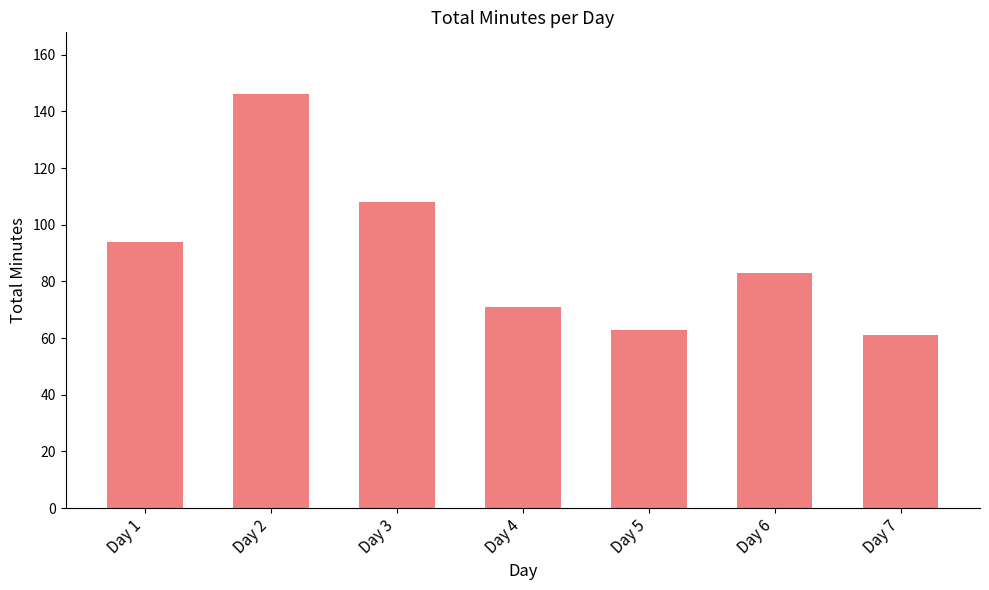

At which label does the data first exceed 83?

Day 1